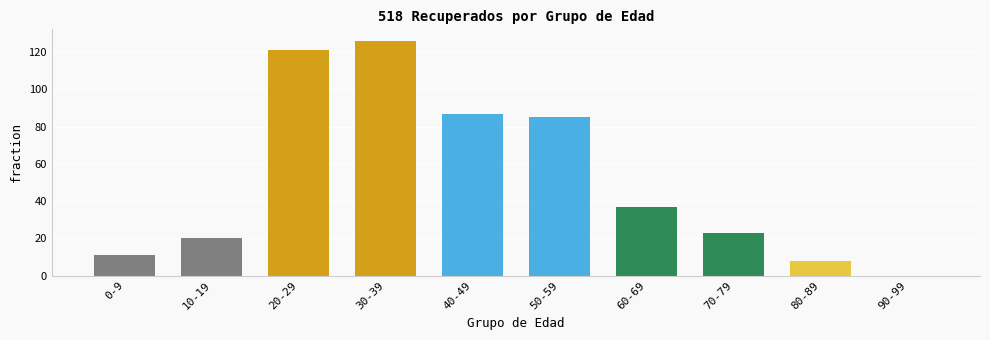

What is the ratio of the value at 80-89 to the value at 40-49?

0.1